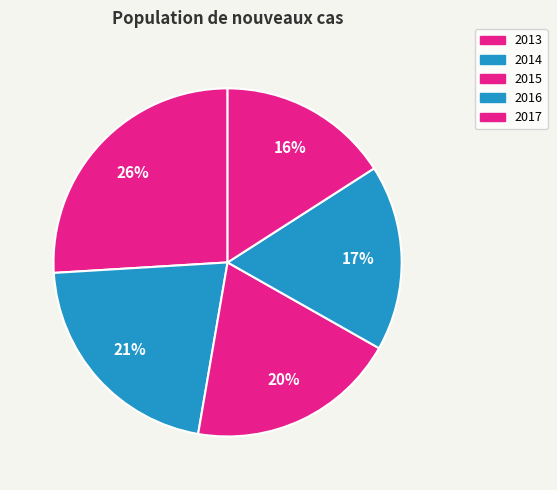

To the nearest percent, what percentage of the pie is 2017?

16%